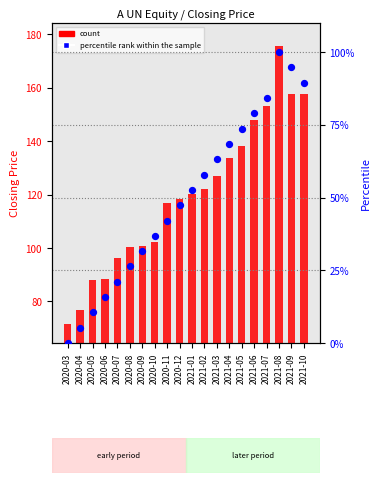

What is the total value across all series at 2021-05?

211.8